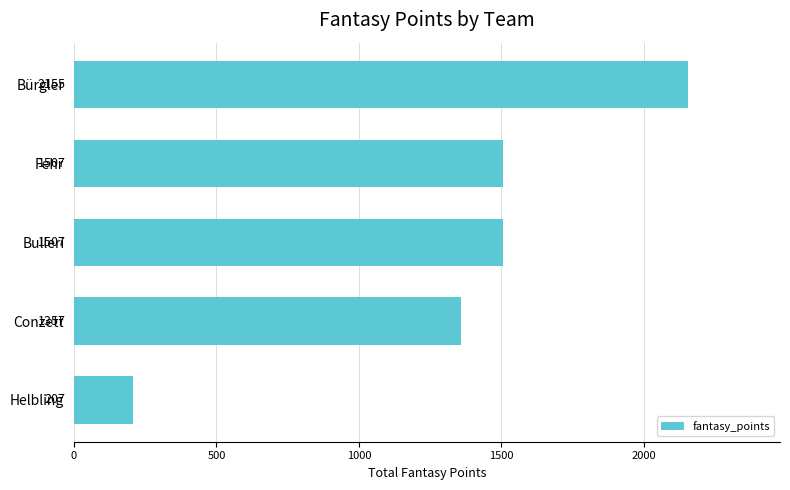

True or false: the data shows 1507 at Bulleri.

True